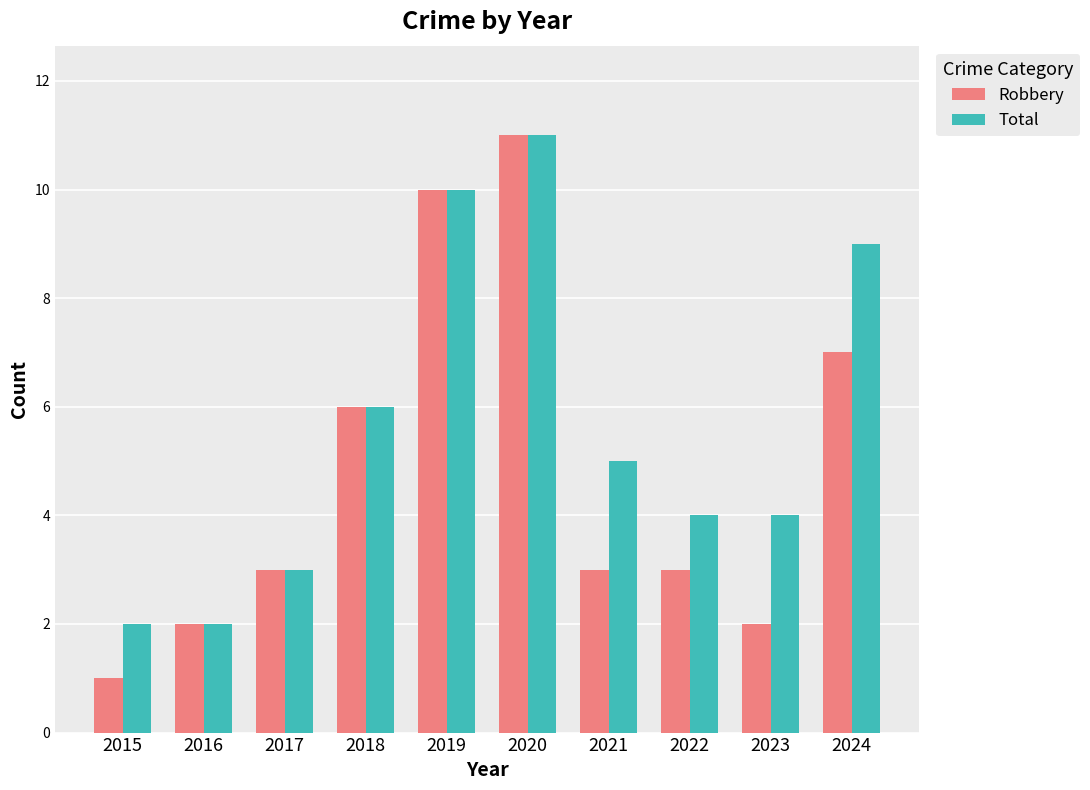

Where is Robbery nearest to the value 6?

2018